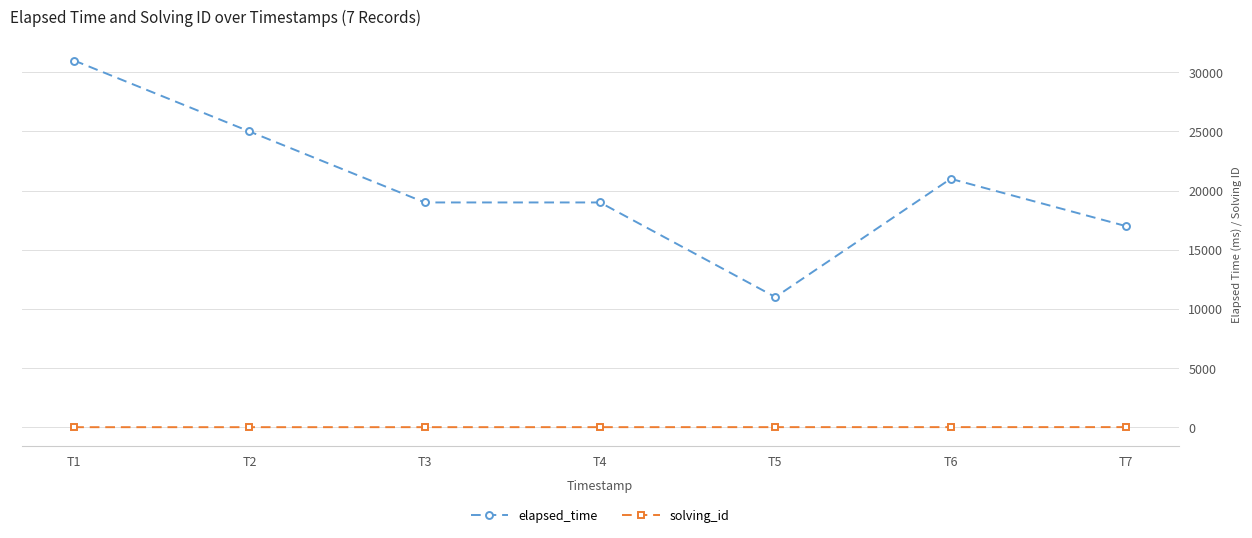

What is the value of the elapsed_time point at the 6th from the left?

21000